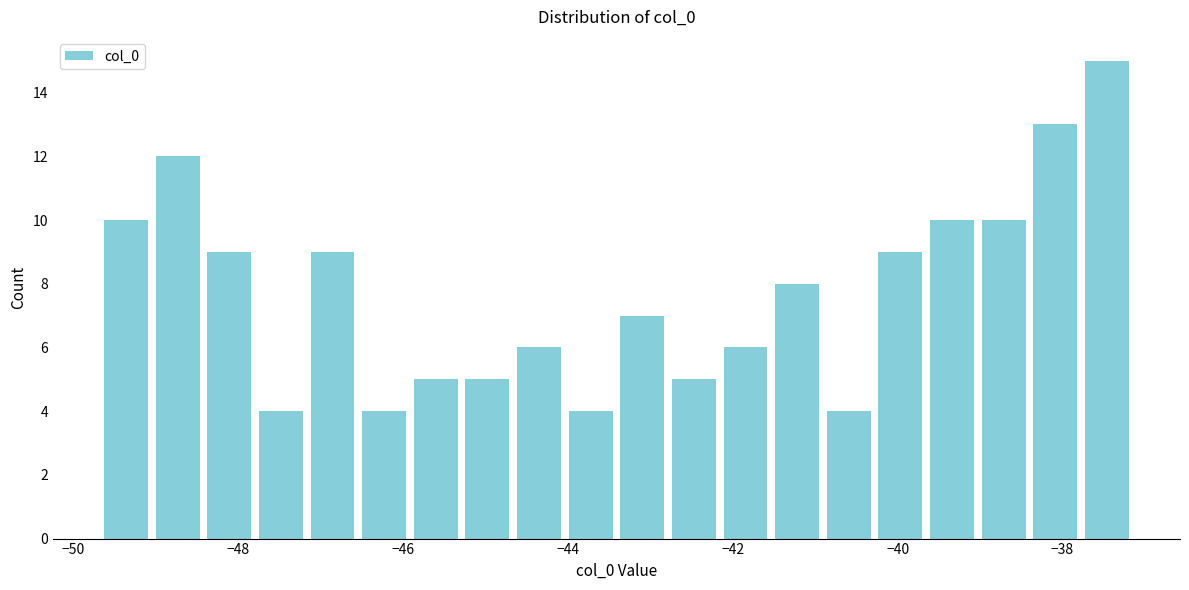

Read against the x-axis, roughly where is the centre of the tallest bar?

-37.4